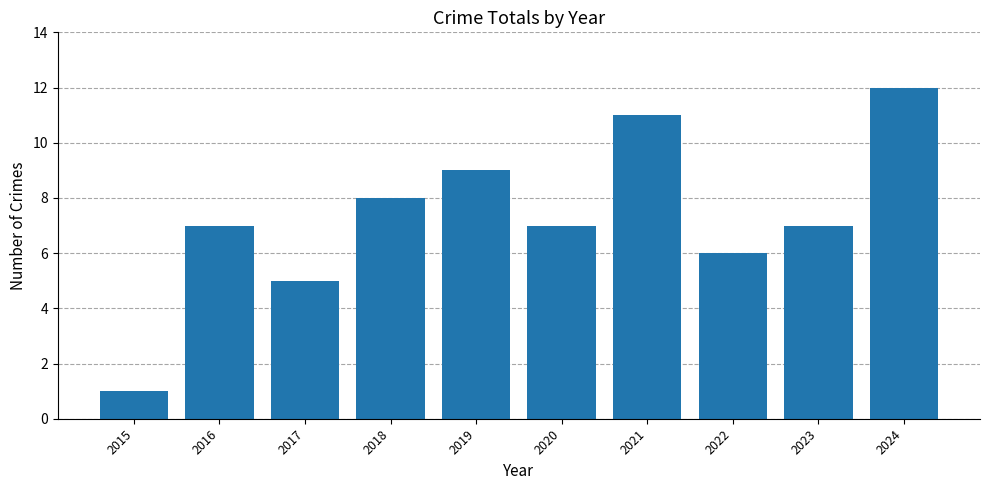

What is the sum of the values at 2020 and 2024?

19